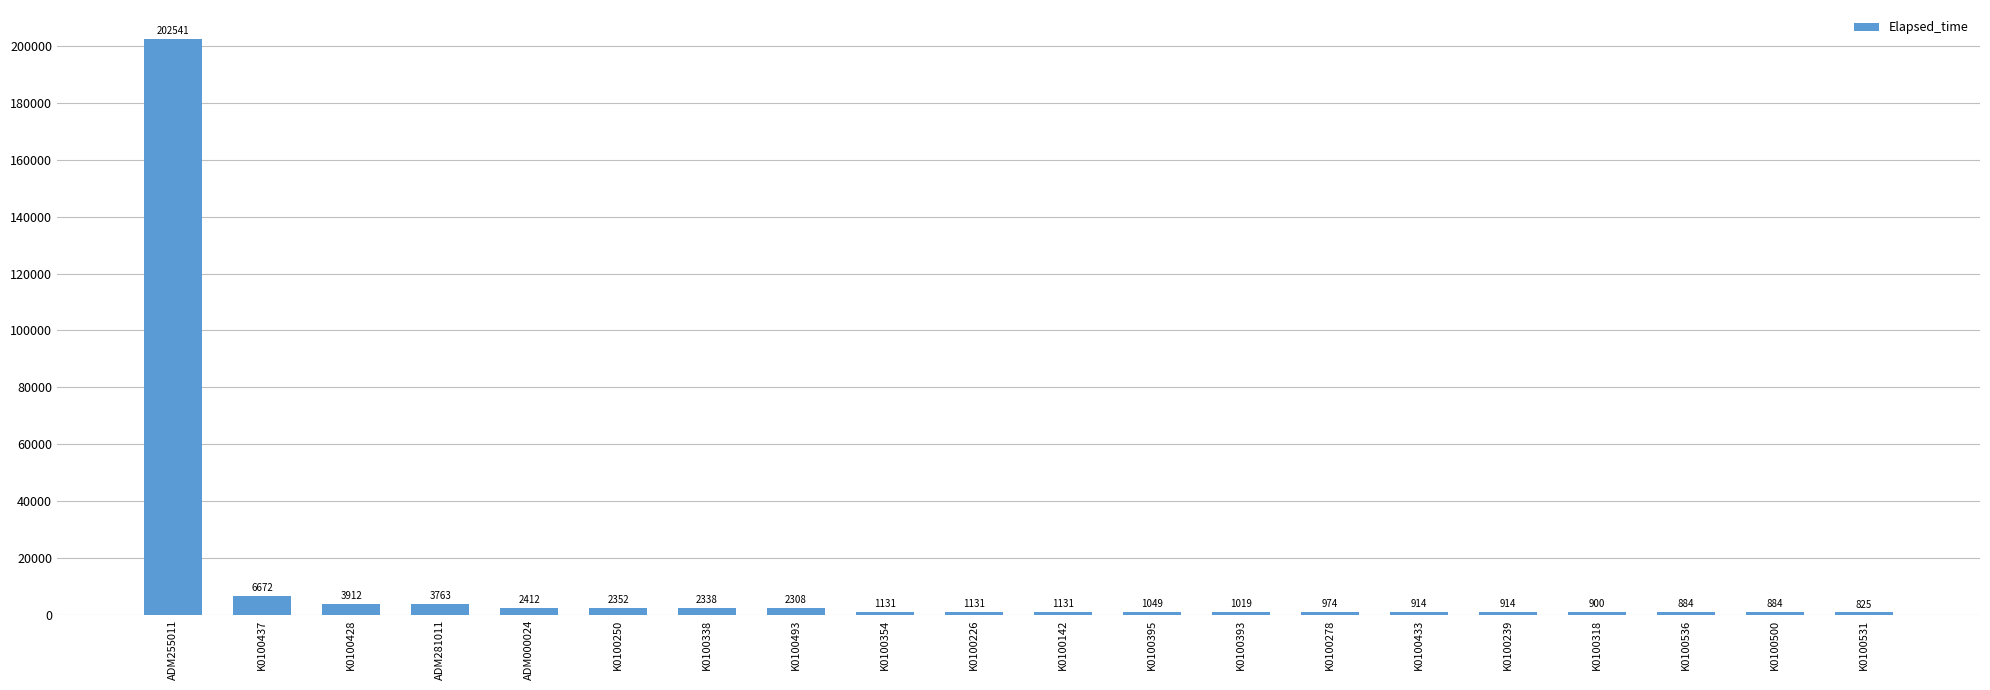

What is the ratio of the value at K0100433 to the value at K0100500?

1.0